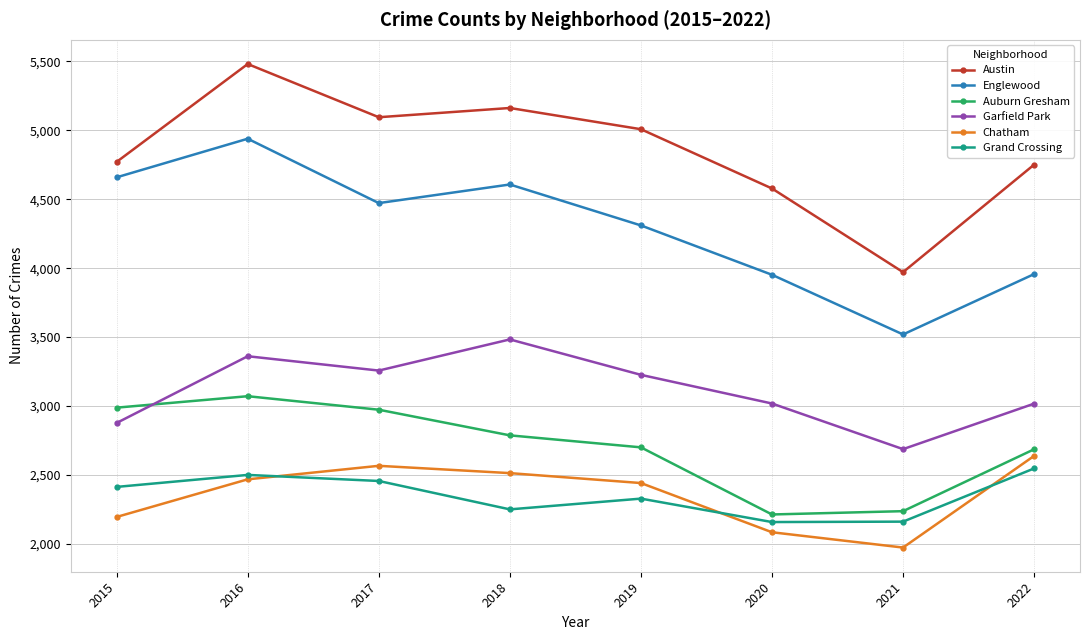

Count the number of categories in the chart.

8